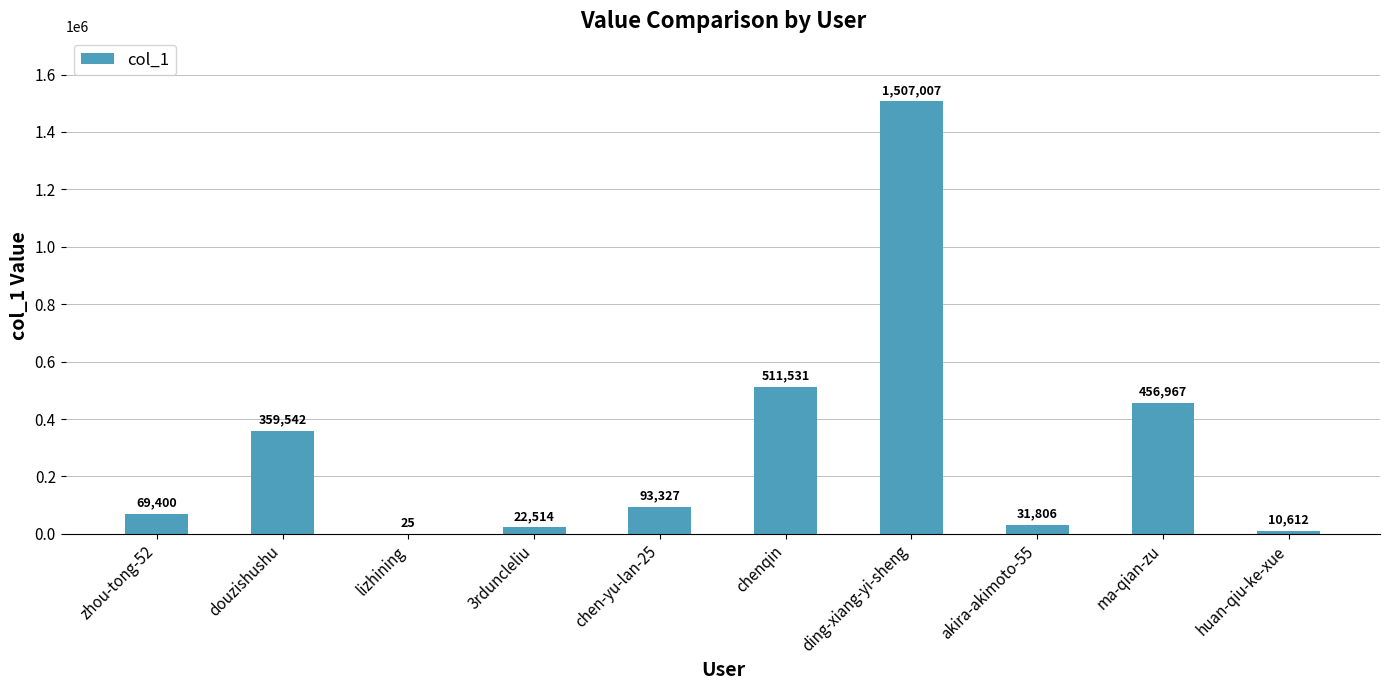

At which category does the chart reach its peak across all series?

ding-xiang-yi-sheng